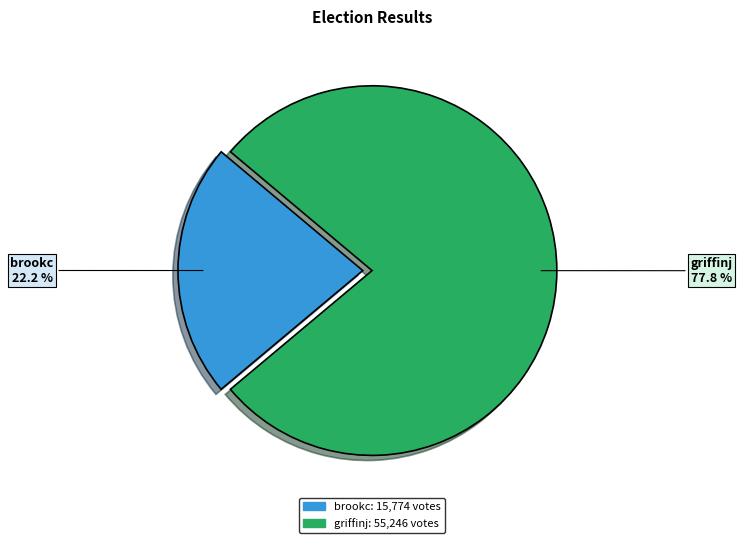

Count the number of slices in the pie.

2